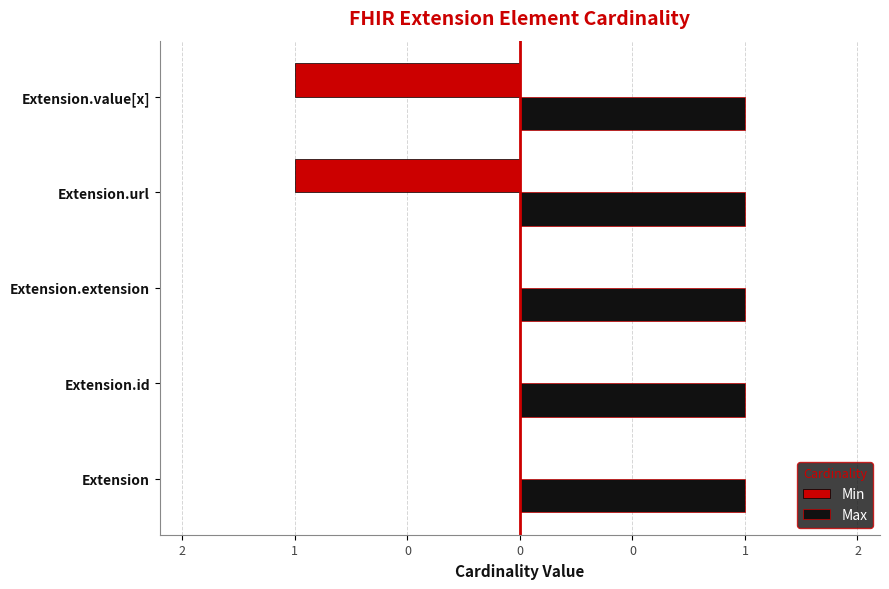

What are all the series names shown in the legend?

Min, Max